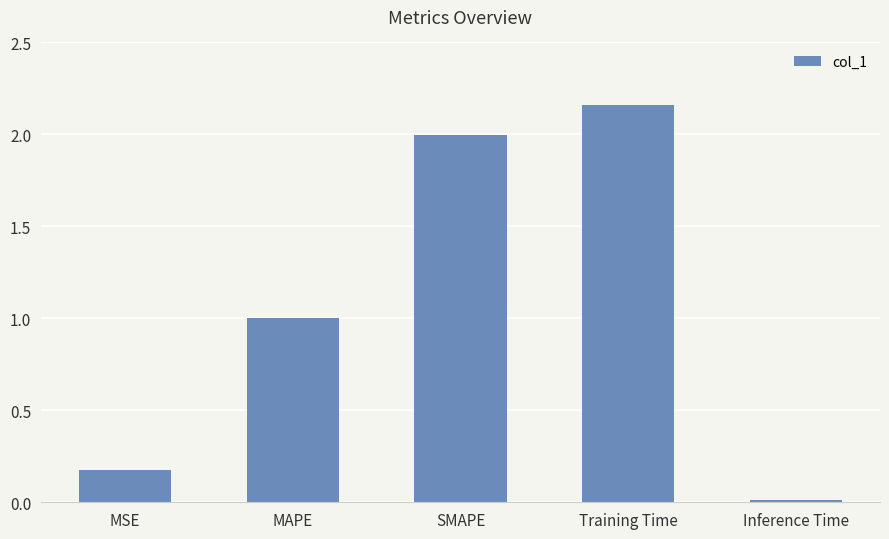

The value at SMAPE is 2.0. True or false?

True